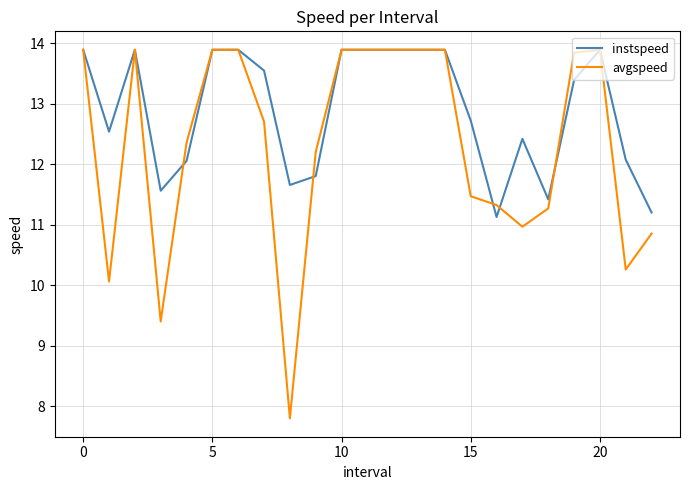

What is the lowest value of the avgspeed series?

7.8